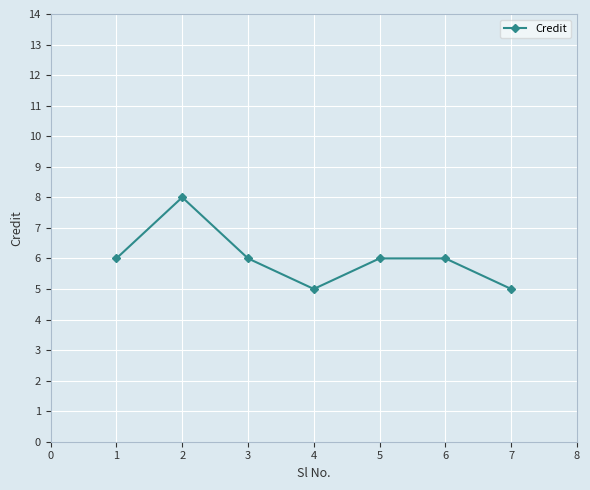

What is the sum of all values?

42